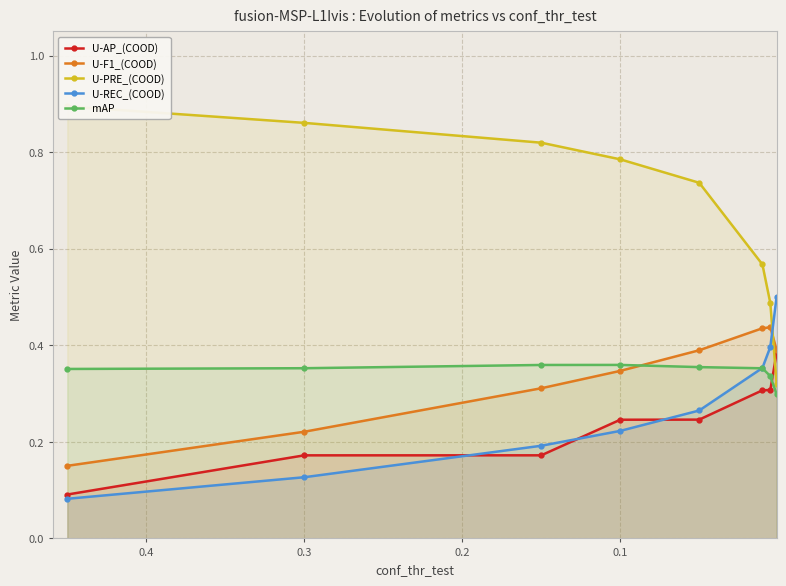

What is the maximum value shown in the chart?

0.9